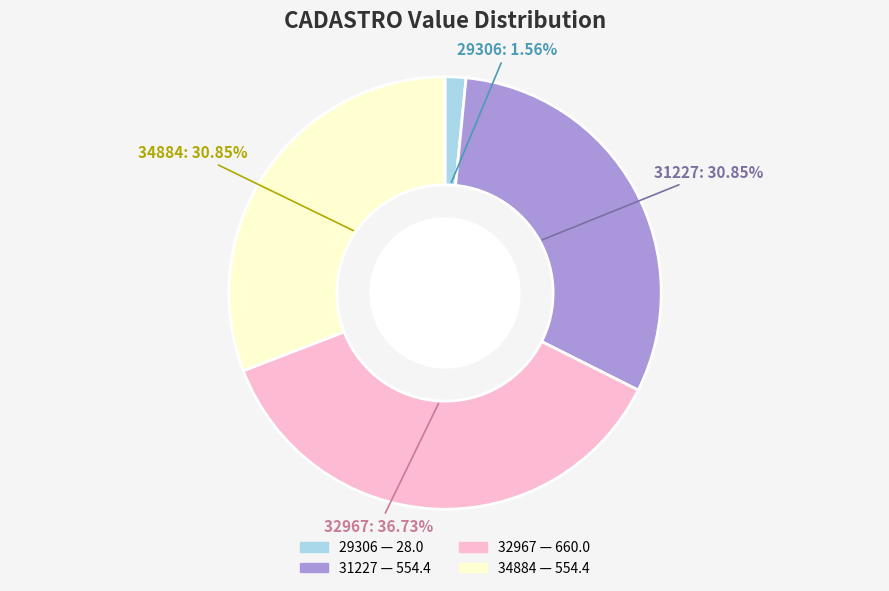

Is it true that 29306 is 2% of the pie?

True